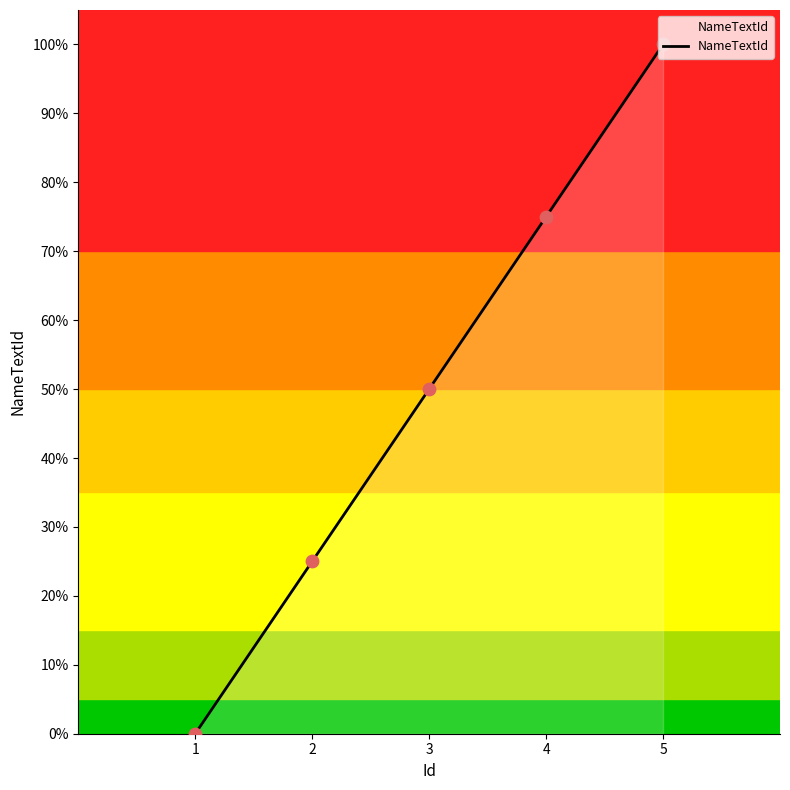

What is the ratio of the value at 4 to the value at 5?

0.8